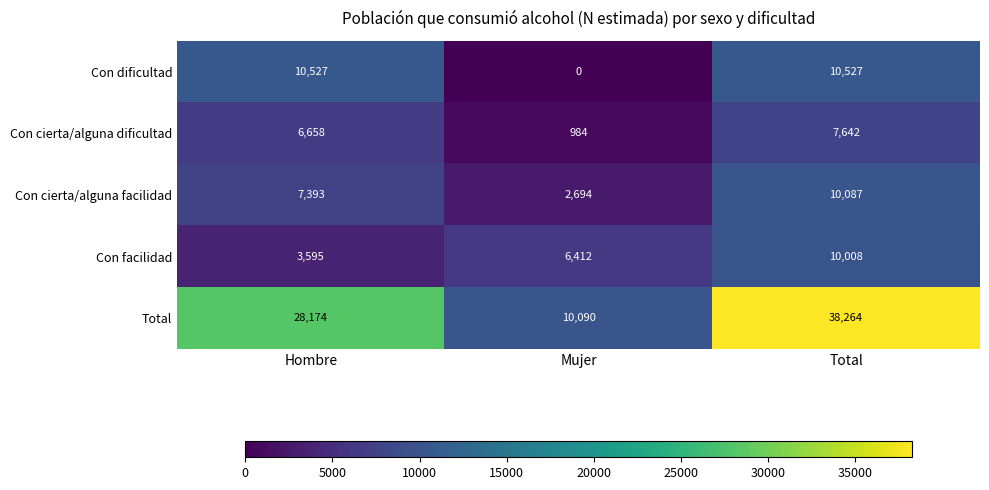

Which category has the highest value across all series?

Total